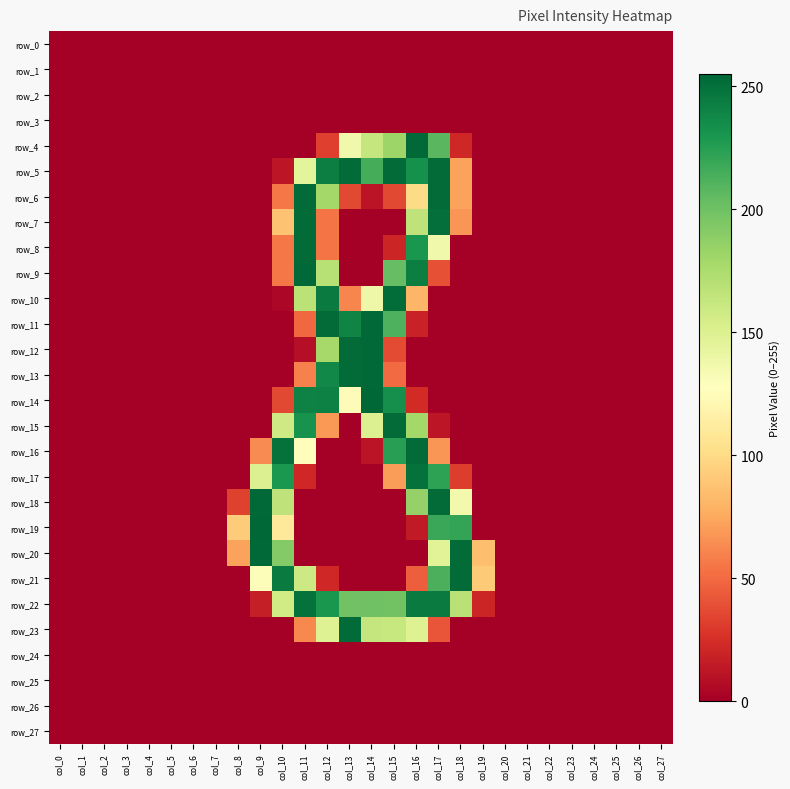

How many positive values does the row_9 series have?

6